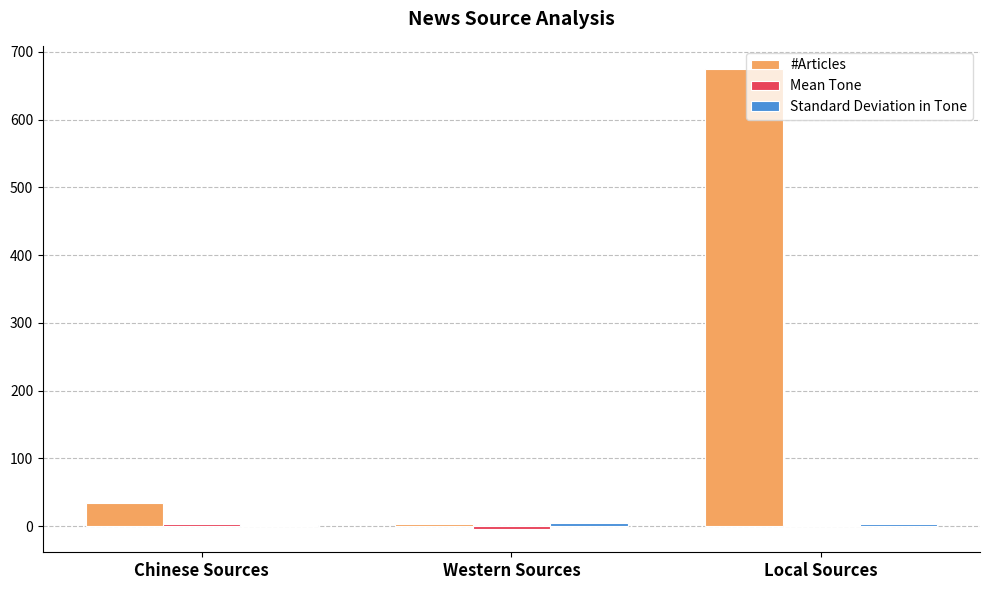

Where is #Articles nearest to the value 339?

Chinese Sources